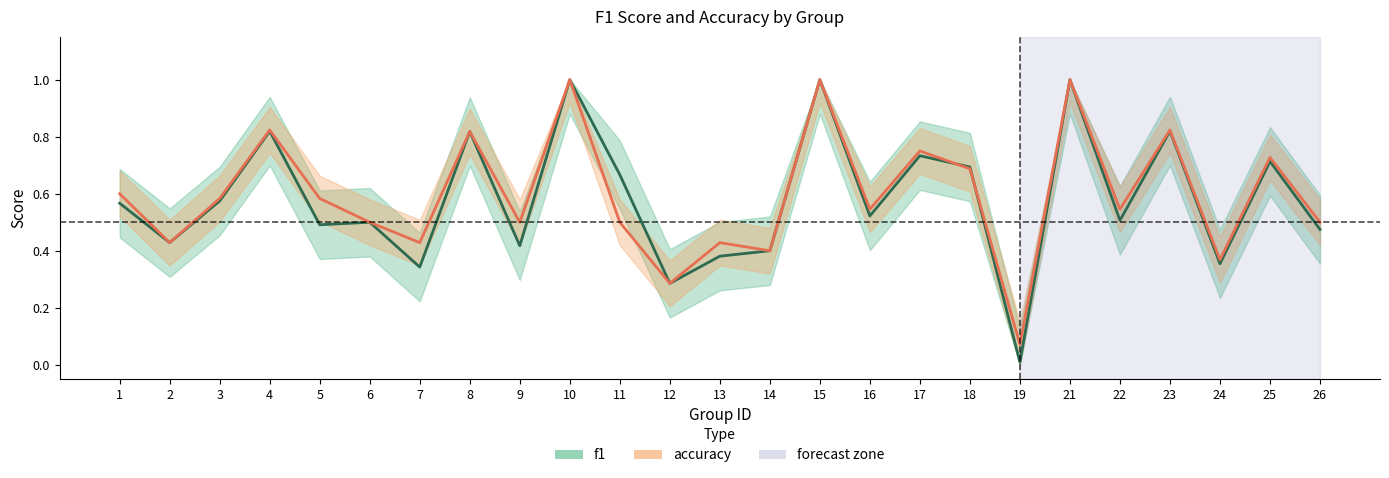

What is the difference between the maximum and second lowest values in the f1 series?

0.7